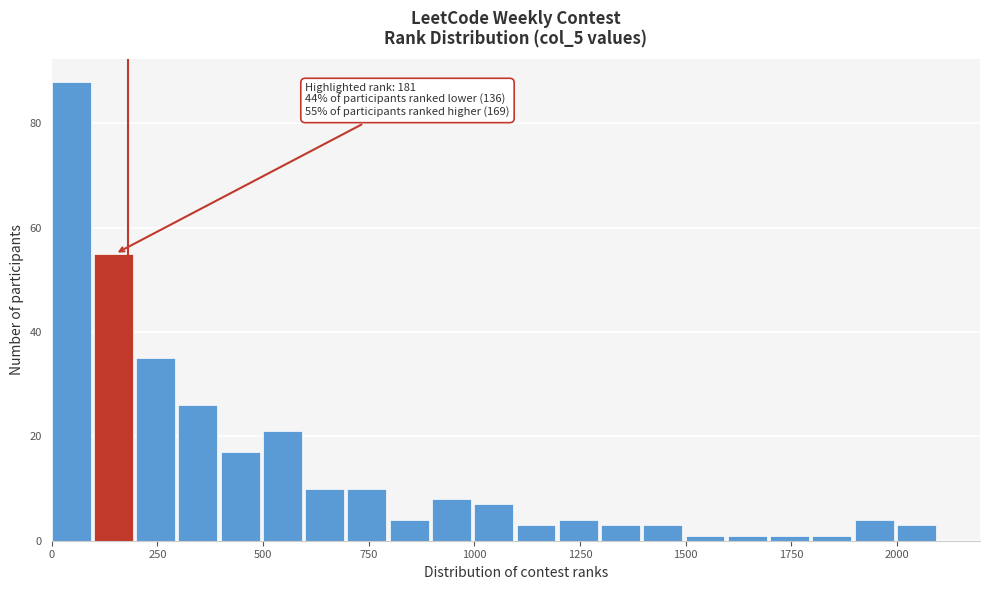

Read against the x-axis, roughly where is the centre of the tallest bar?

50